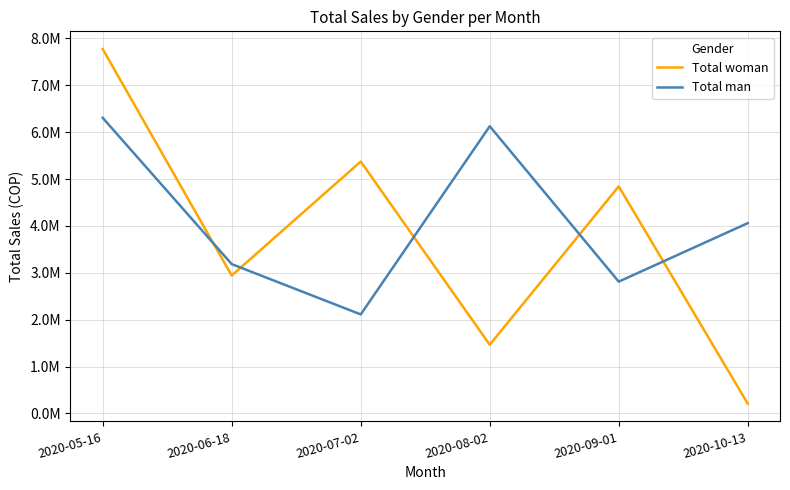

True or false: Total woman has more than 1 points higher than both neighbors.

True